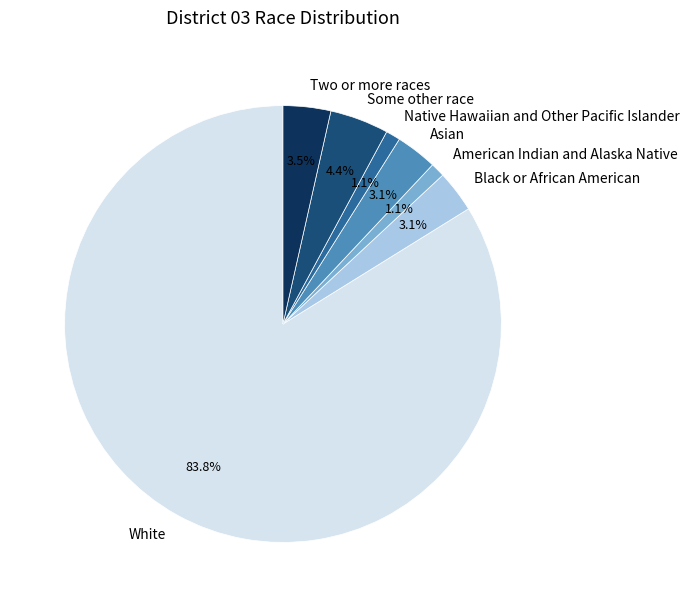

What percentage is the Some other race slice, to the nearest percent?

4%